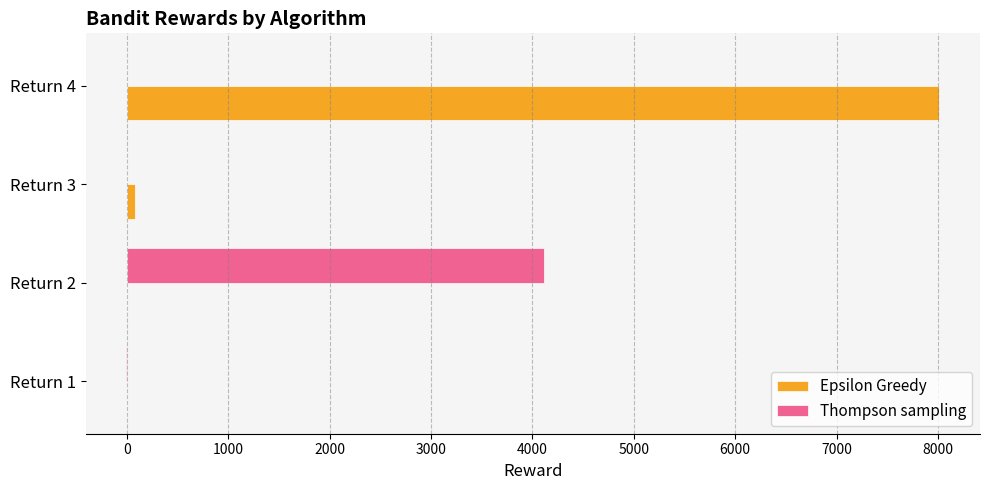

Between Return 2 and Return 3, which series saw the biggest shift?

Thompson sampling